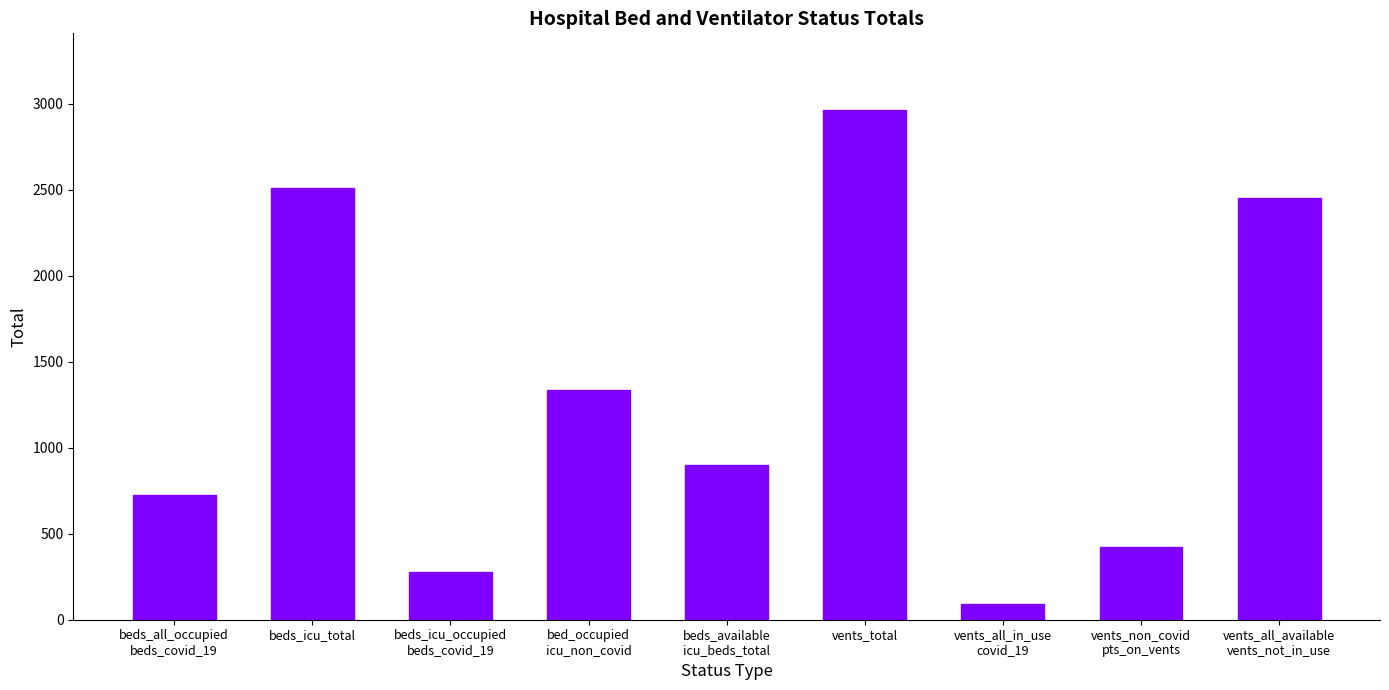

Which category has the highest value across all series?

vents_total